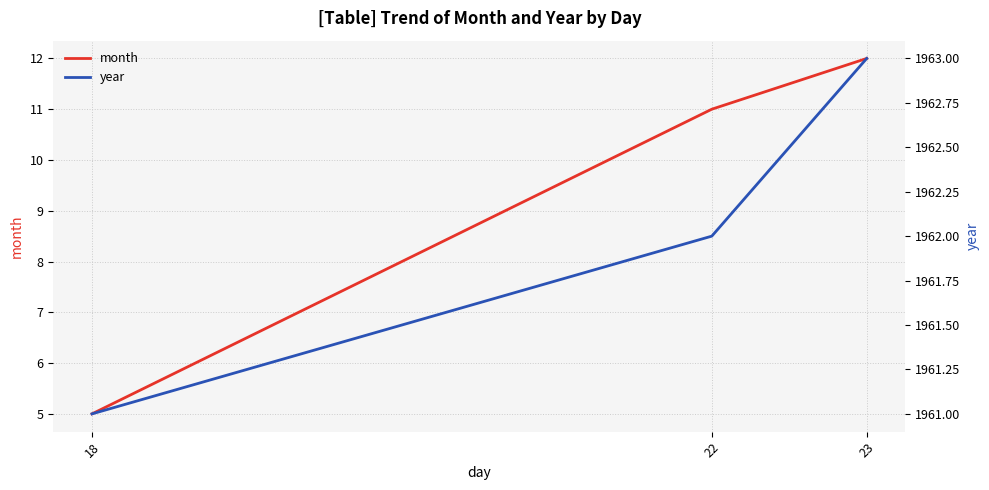

At how many categories does at least one series exceed 1490?

3